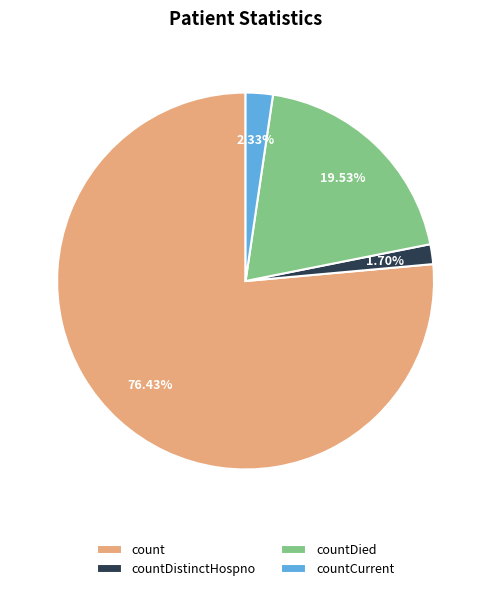

Which category accounts for the majority?

count